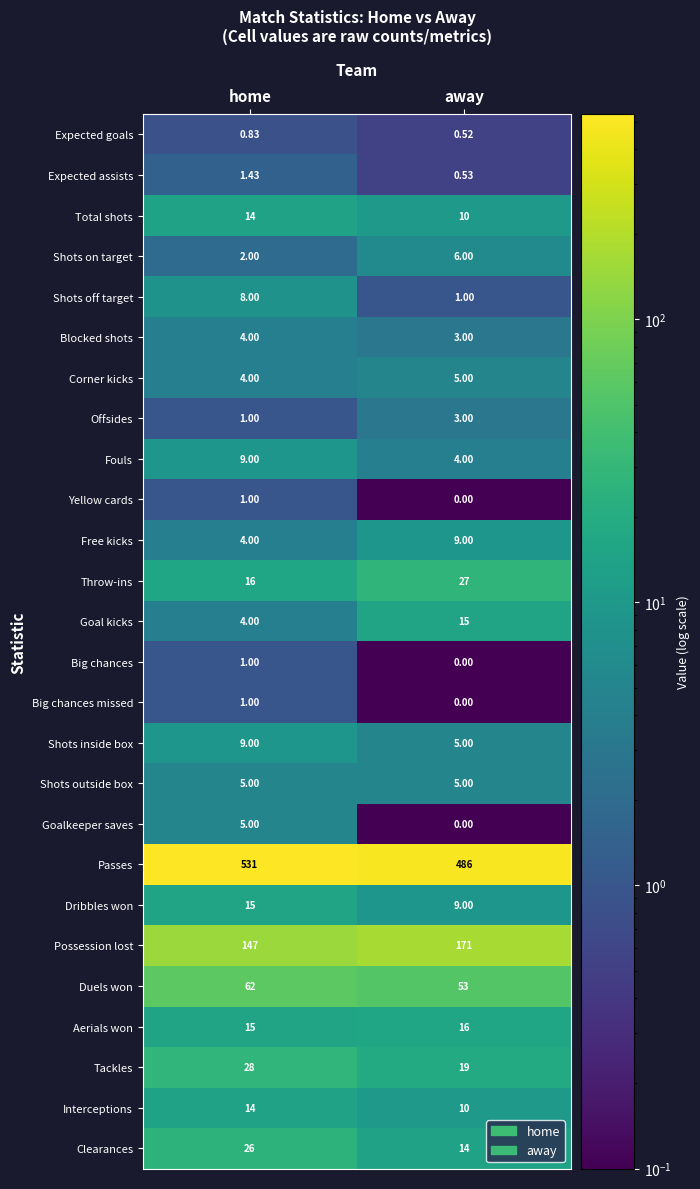

Which series has the largest range (max minus min)?

Passes